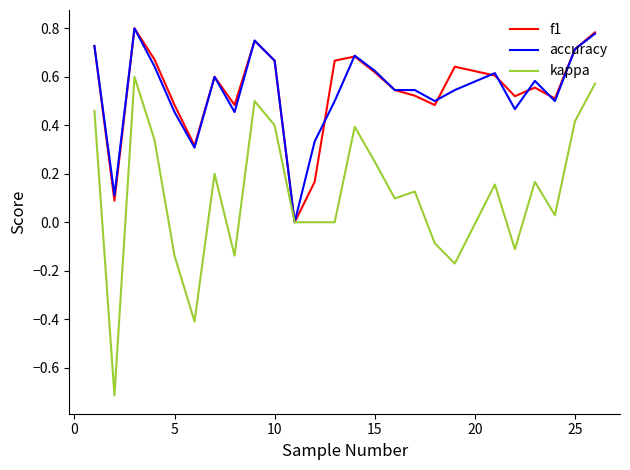

Which series has the largest range (max minus min)?

kappa